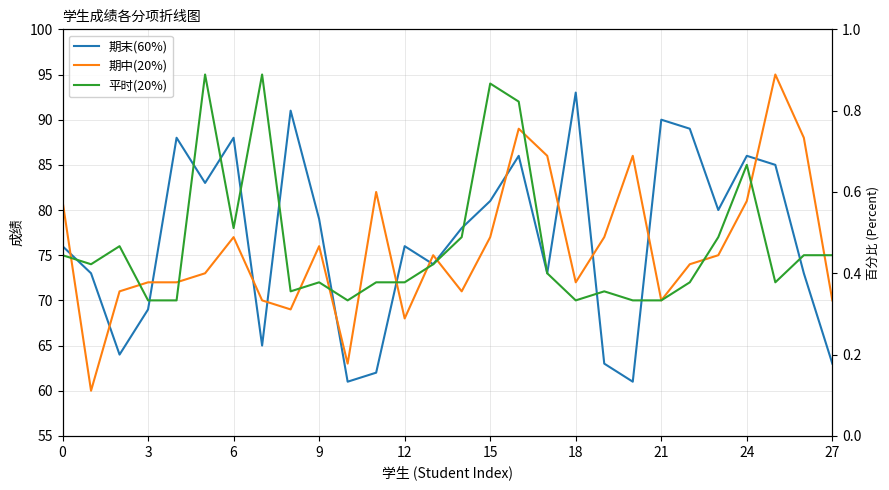

Which series has the largest total across all categories?

期末(60%)